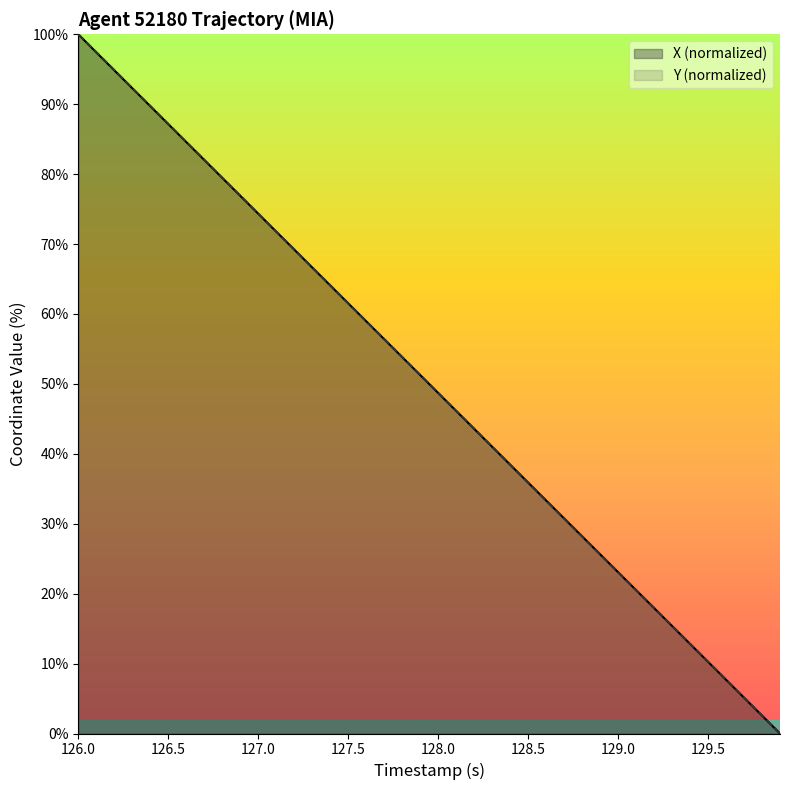

At which category is the sum across all series the highest?

126.0